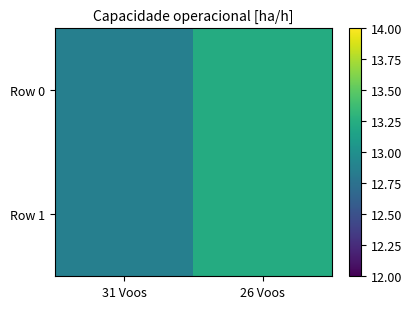

What is the greatest value displayed?

13.2